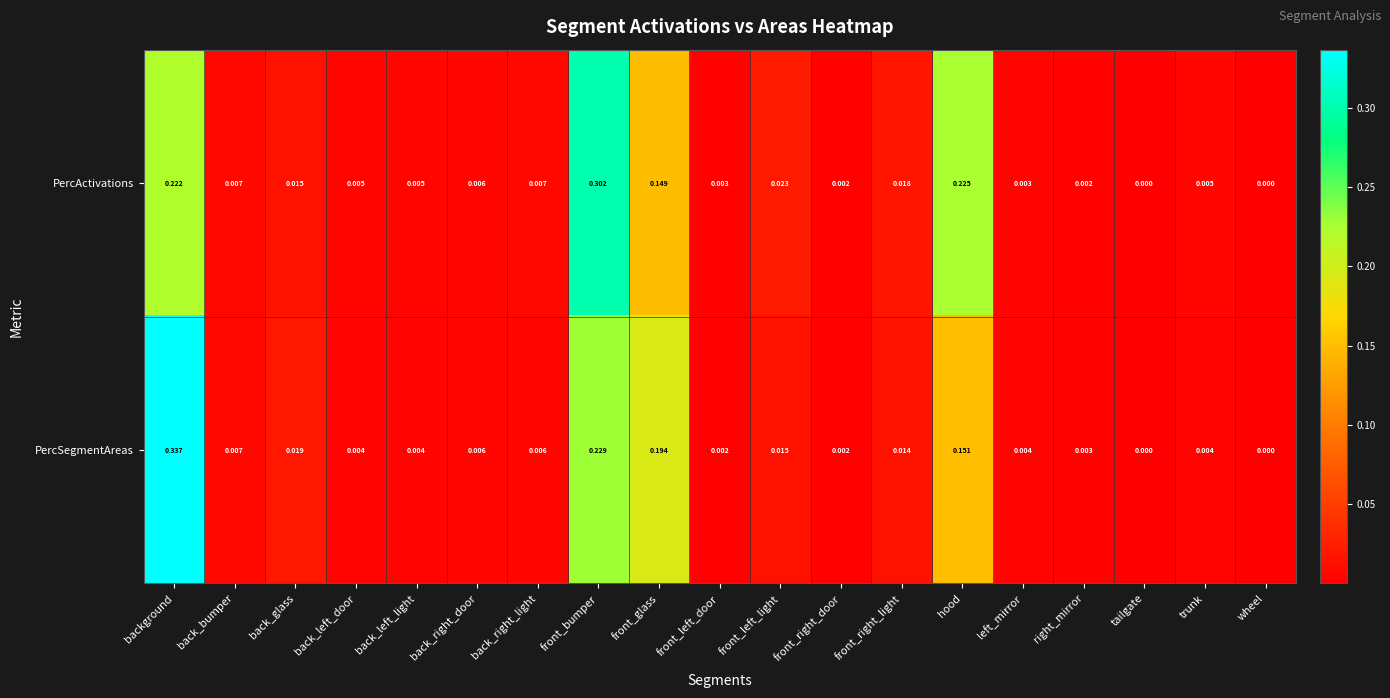

List the series in order of their overall mean, highest first.

PercSegmentAreas, PercActivations